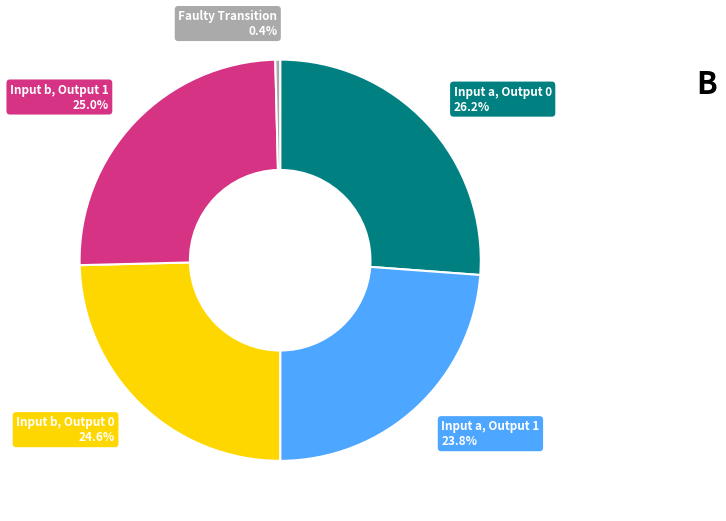

Is there any slice that represents more than half of the pie?

No